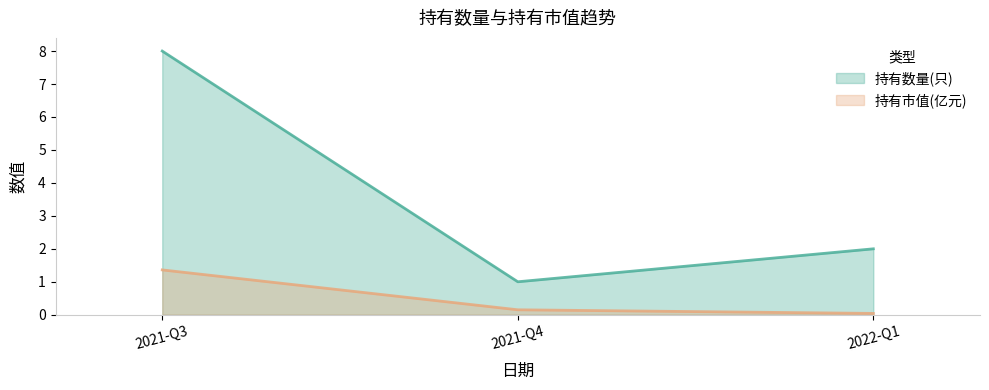

What position from the right is 2022-Q1?

1